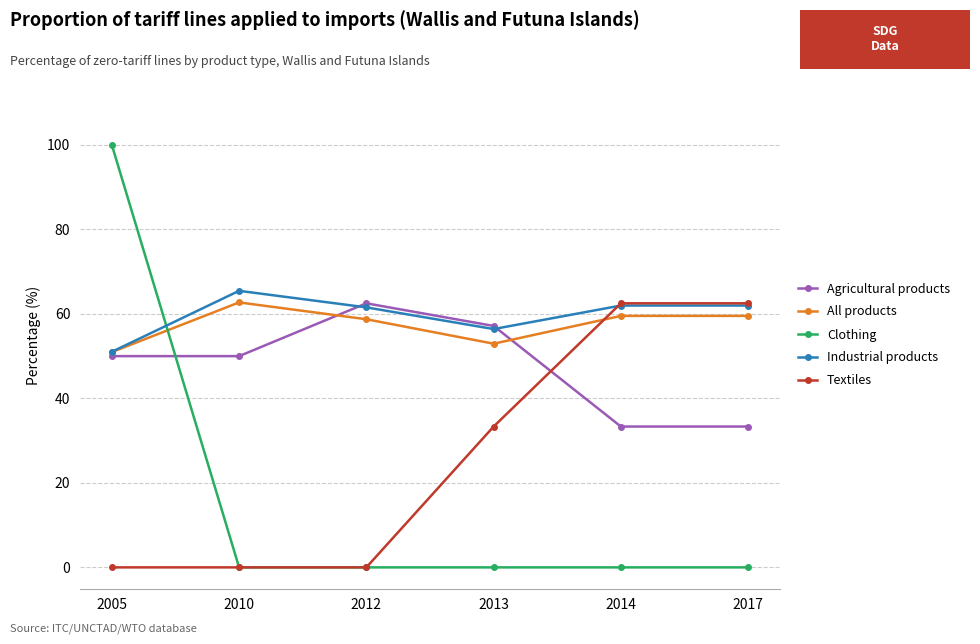

Which series has the largest range (max minus min)?

Clothing